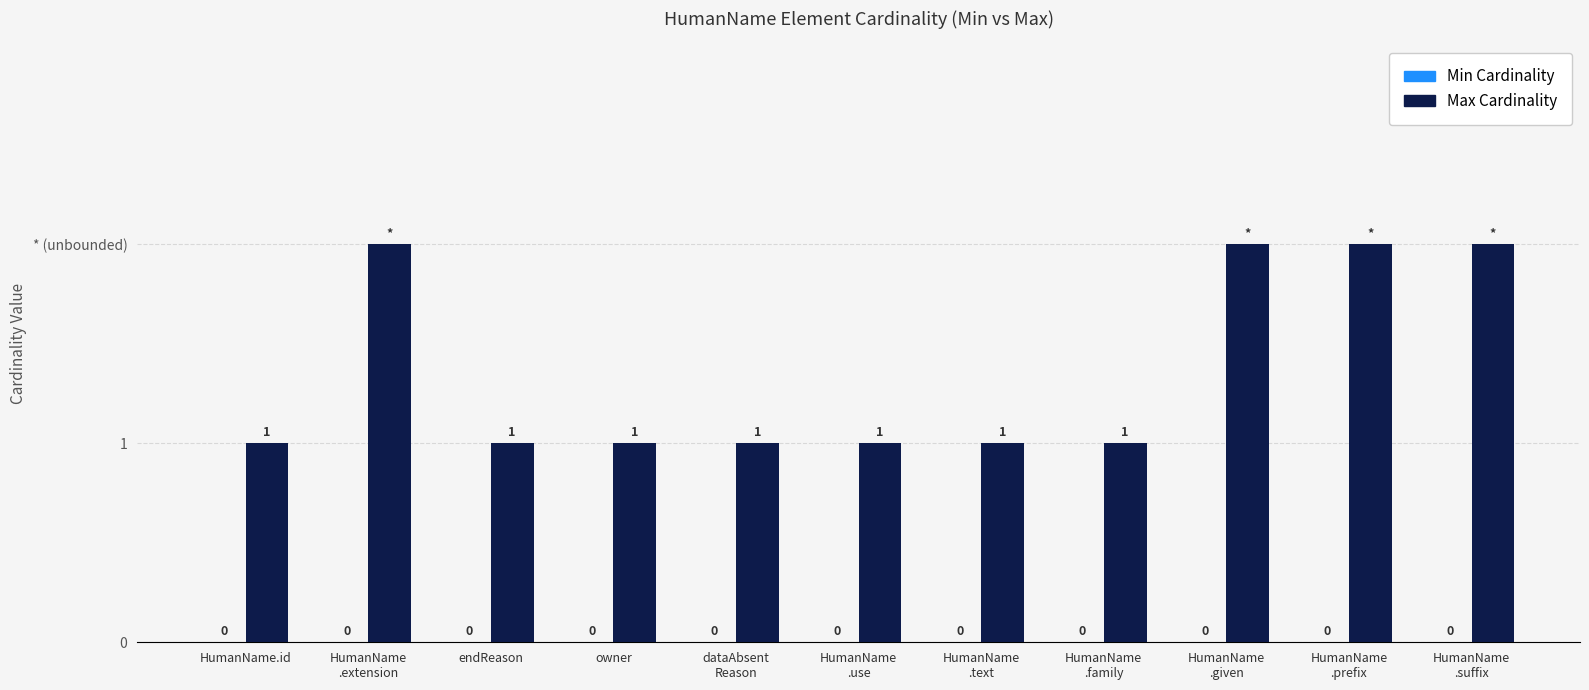

Does the chart contain any negative values?

No